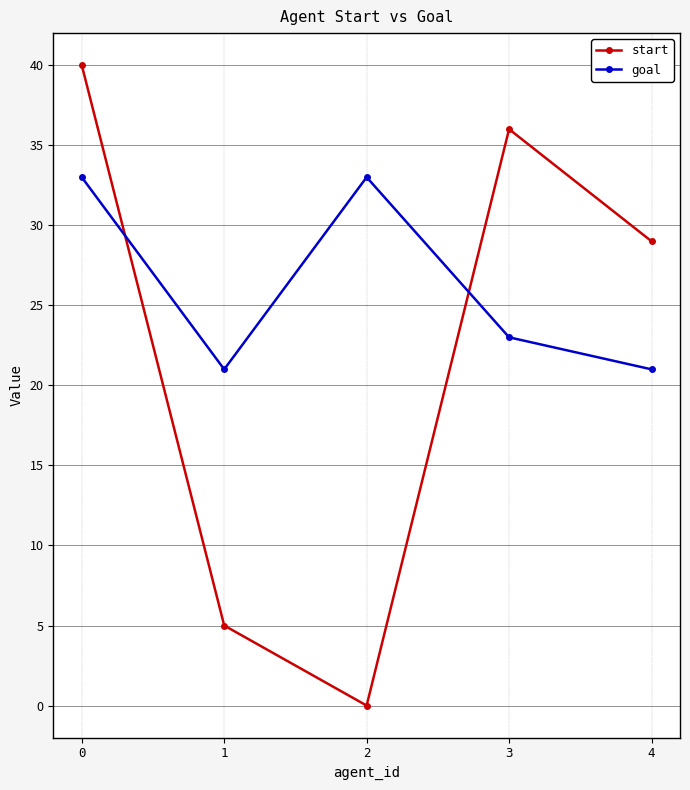

Does the chart display data point markers on the line(s)?

Yes